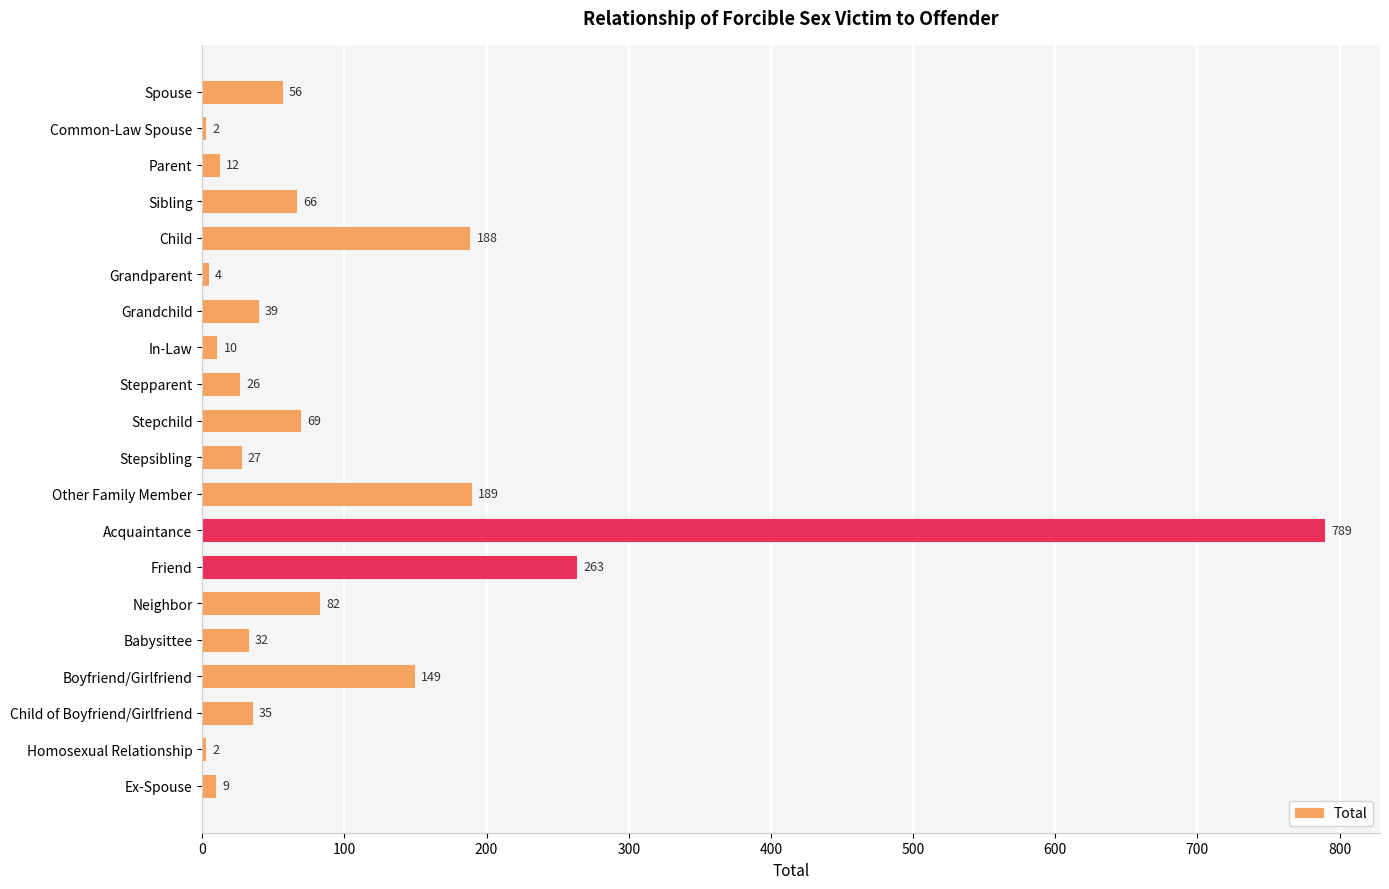

What is the sum of all values?

2049